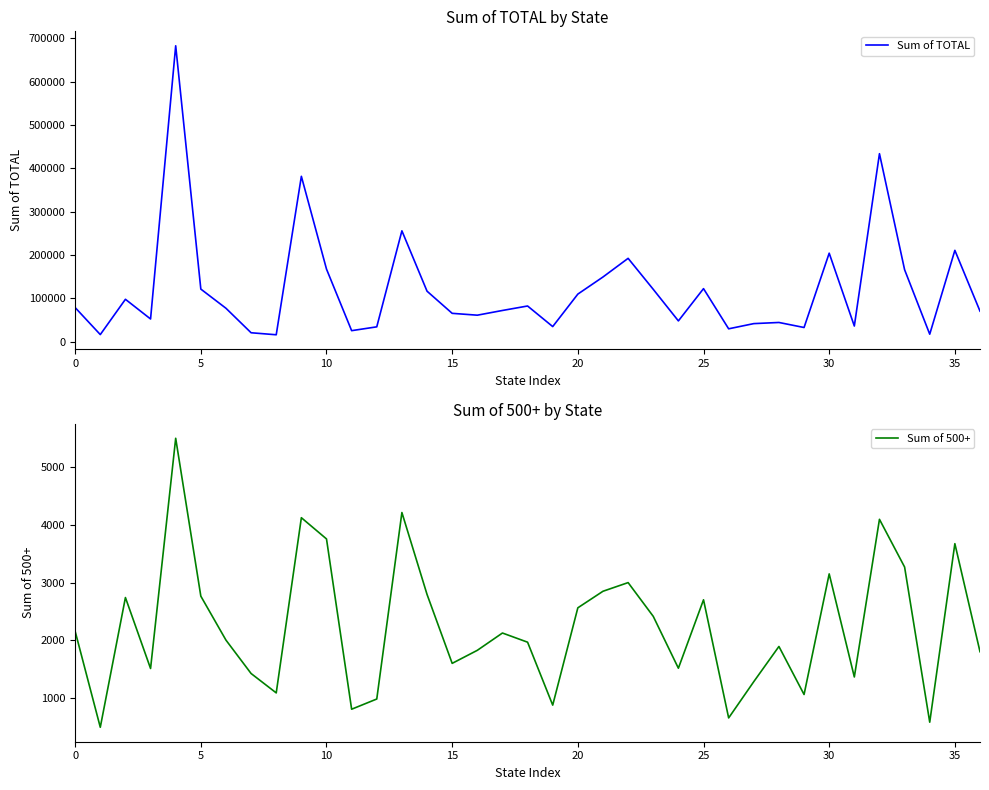

Does the chart display data point markers on the line(s)?

No